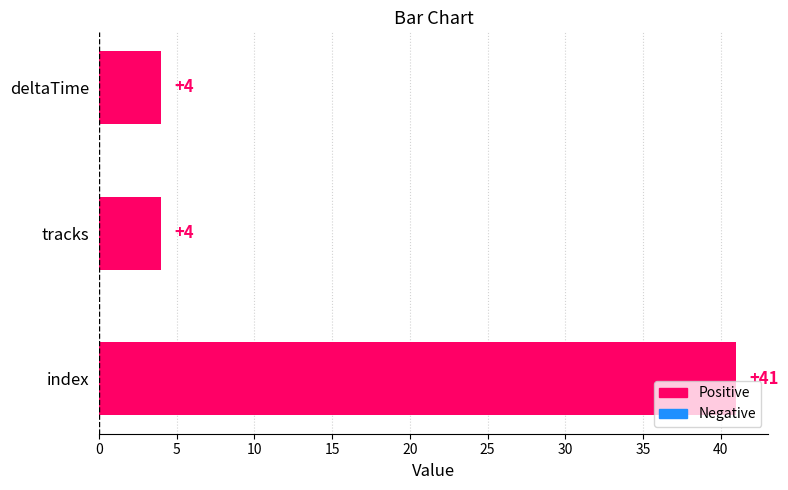

What is the value of the 1st bar from the top?

4